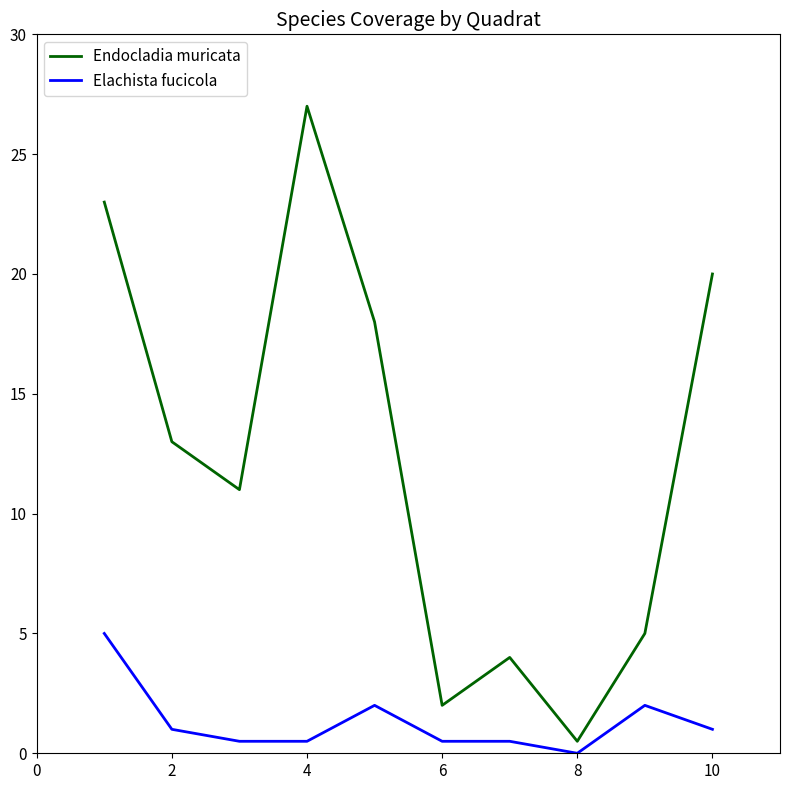

Which series has the largest total across all categories?

Endocladia muricata